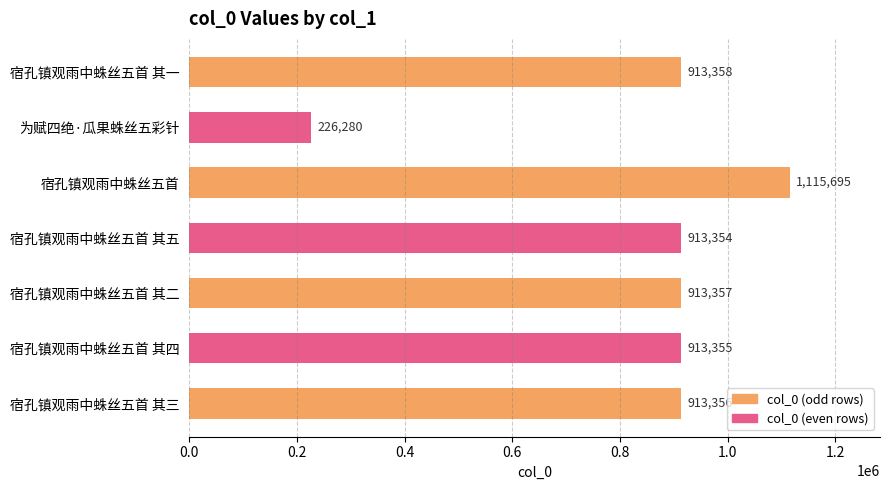

The value at 宿孔镇观雨中蛛丝五首 is 395704. True or false?

False